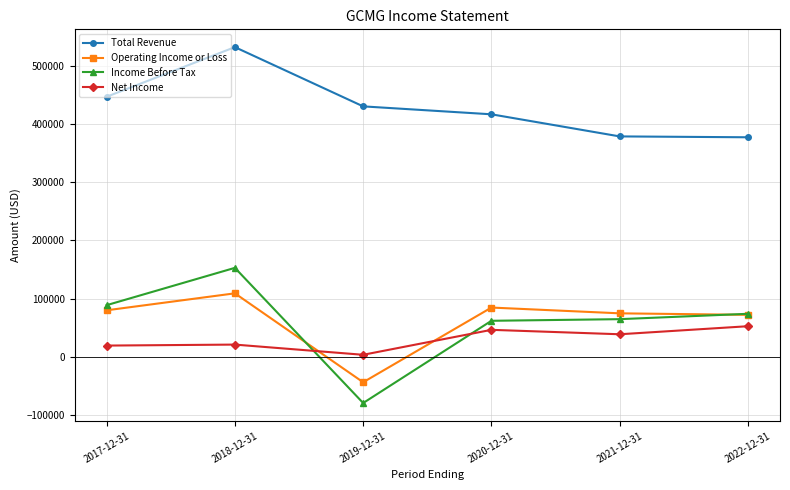

Which series has the largest range (max minus min)?

Income Before Tax